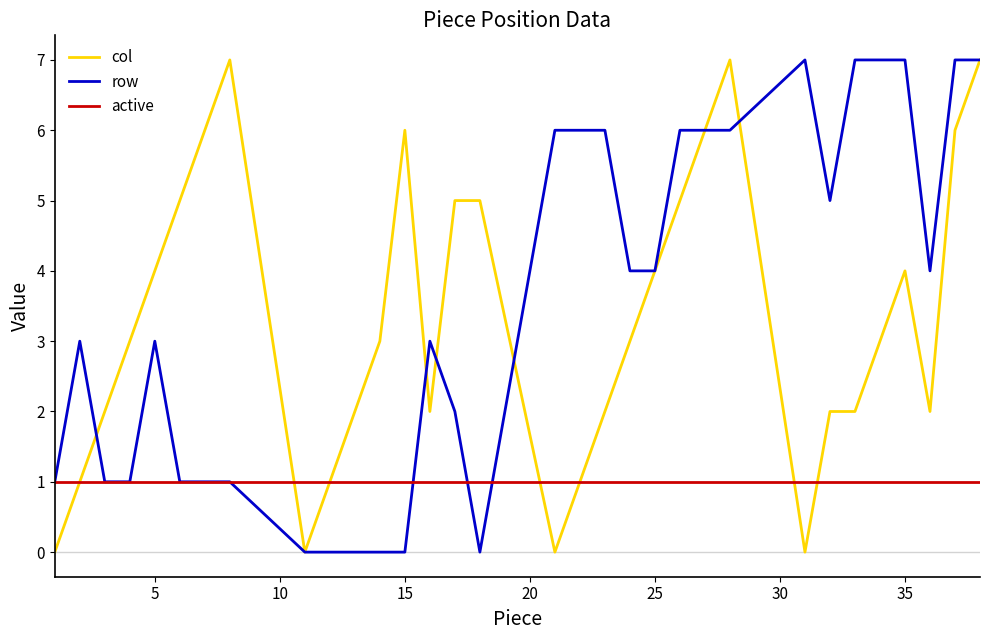

What is the maximum value shown in the chart?

7